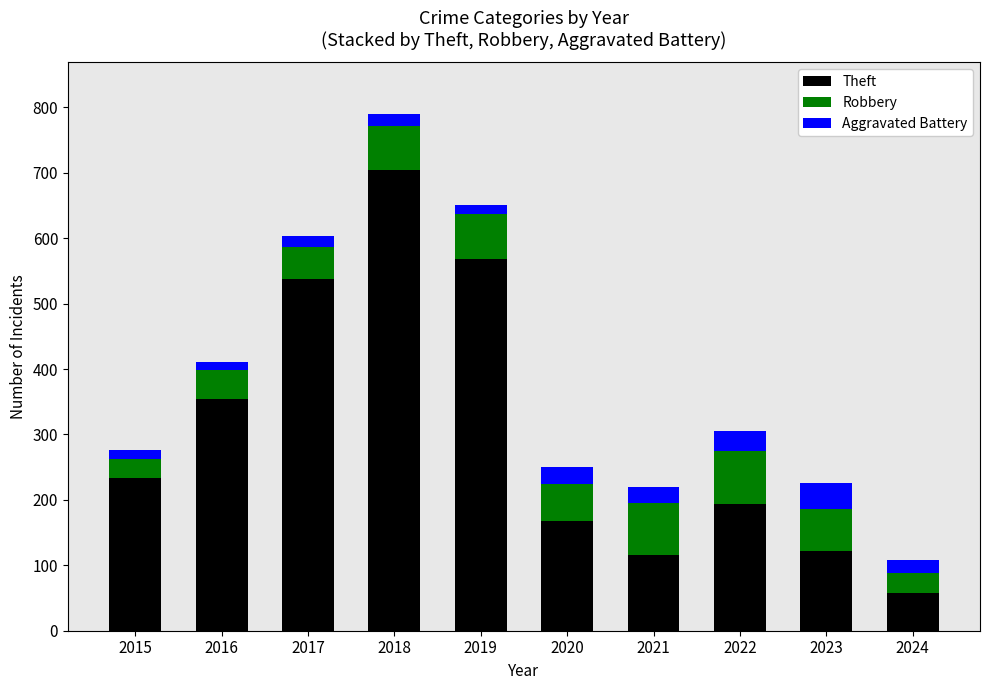

What is the maximum value for Theft?

705